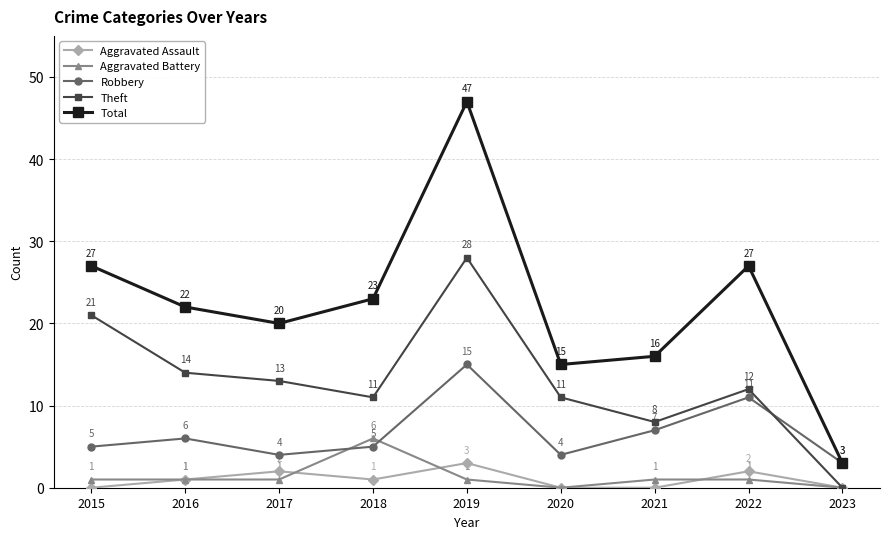

What is the value of the Total point at the 8th from the left?

27